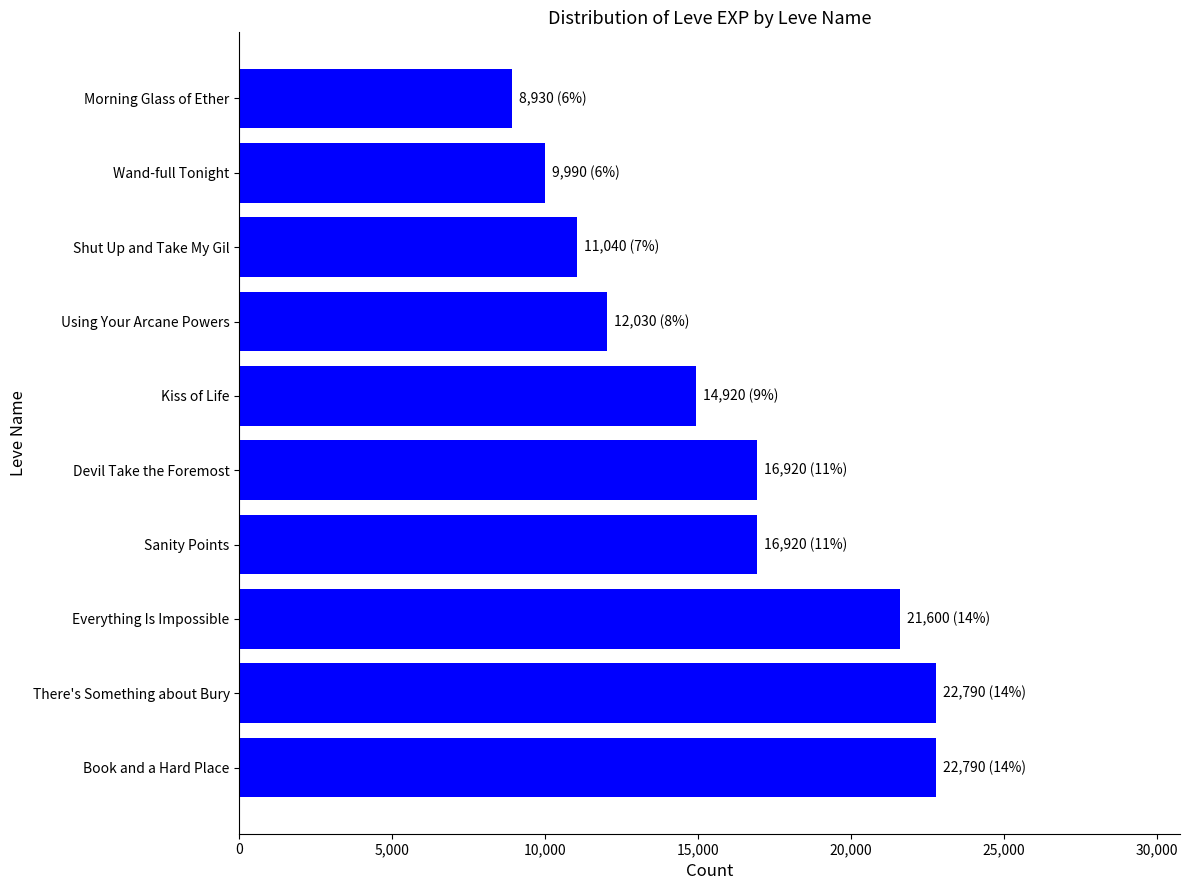

Reading top to bottom, transcribe all the data shown in this chart.

8930	9990	11040	12030	14920	16920	16920	21600	22790	22790